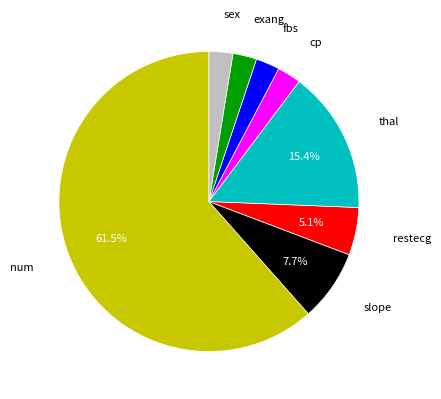

Is there any slice that represents more than half of the pie?

Yes